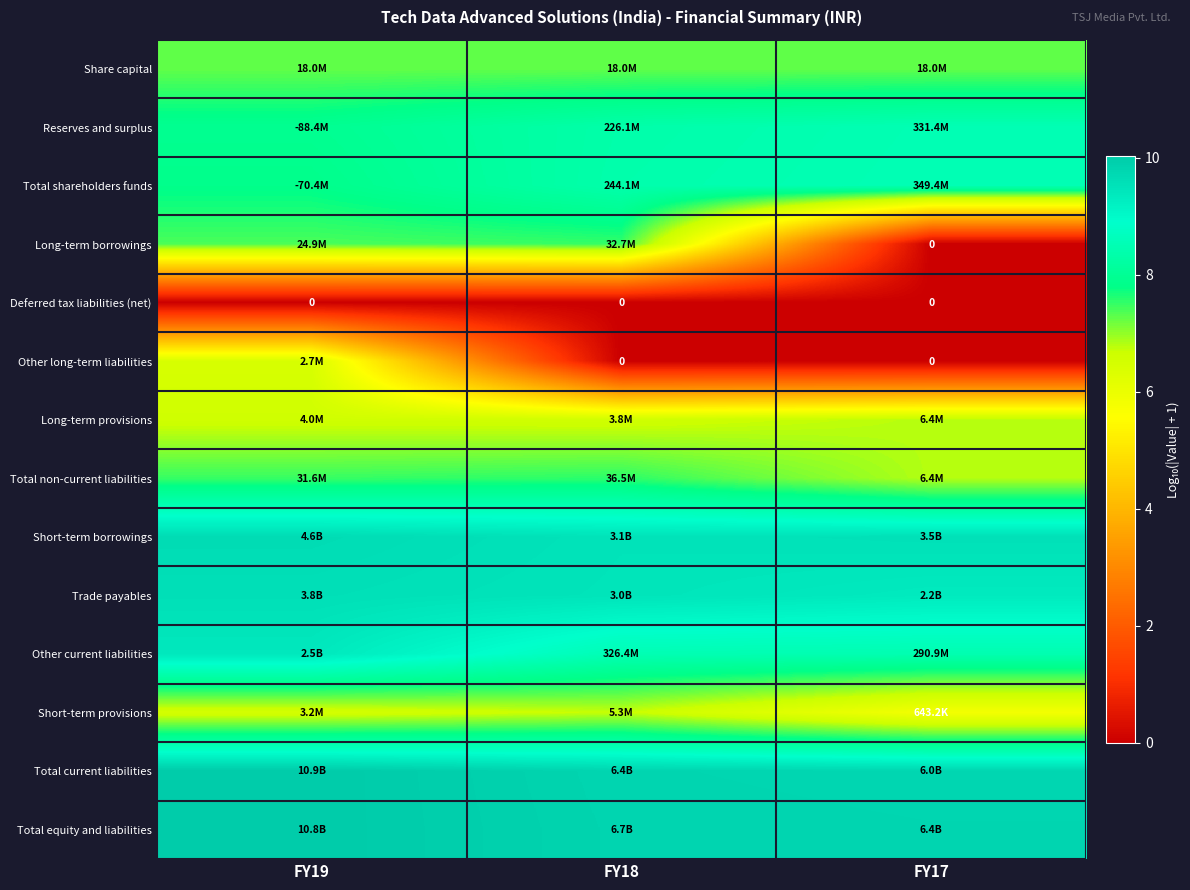

At which label does Other current liabilities reach its peak?

FY19